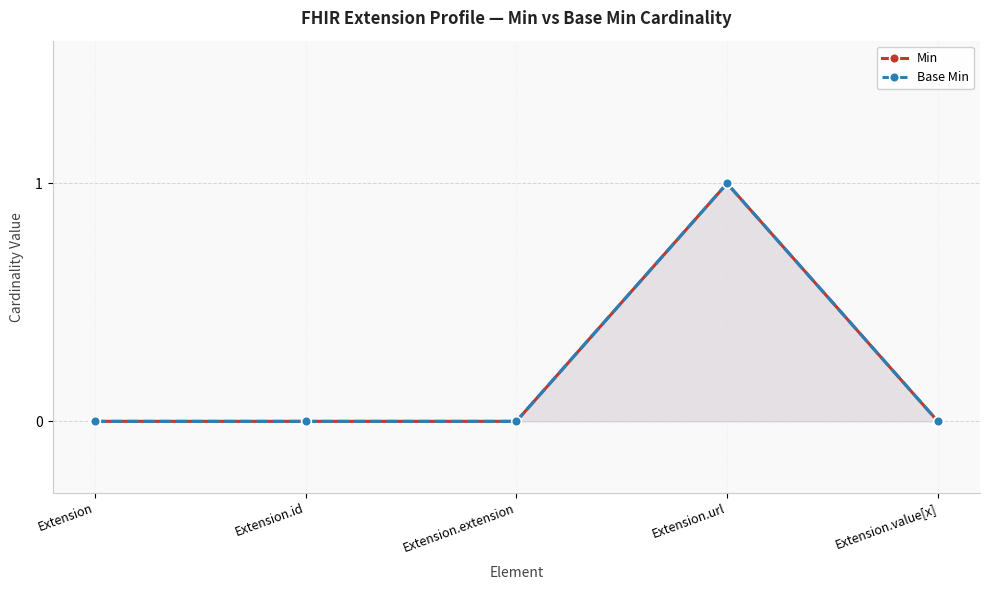

Between Extension and Extension.url, which series saw the biggest shift?

Min